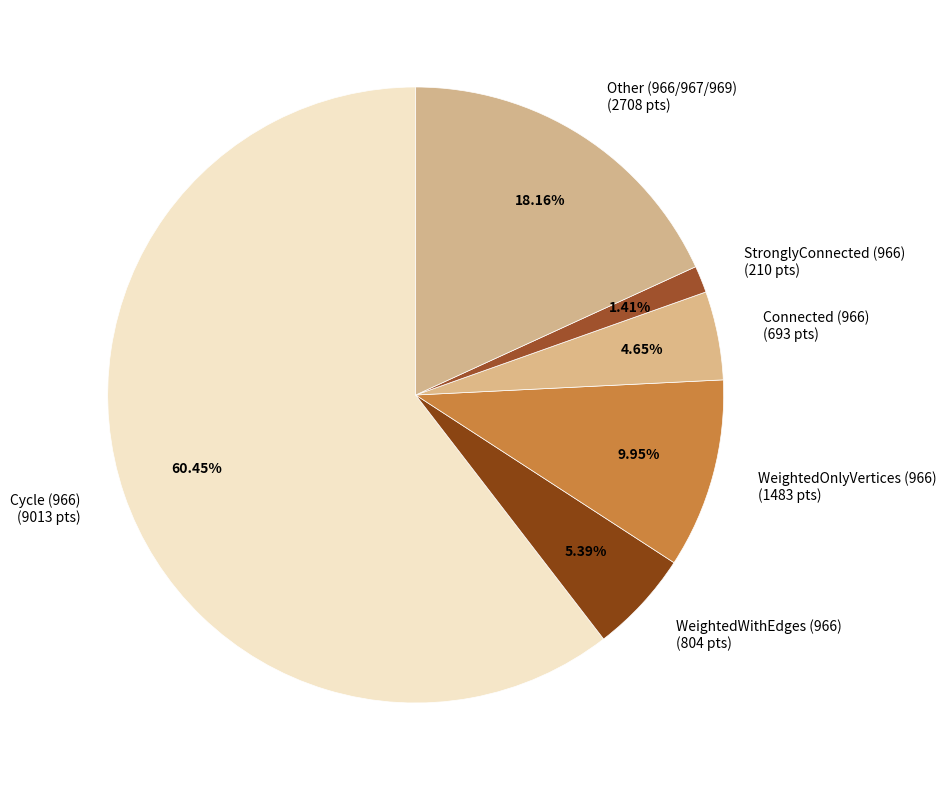

Do StronglyConnected (966) (210 pts) and Other (966/967/969) (2708 pts) together represent more than half of the pie?

No